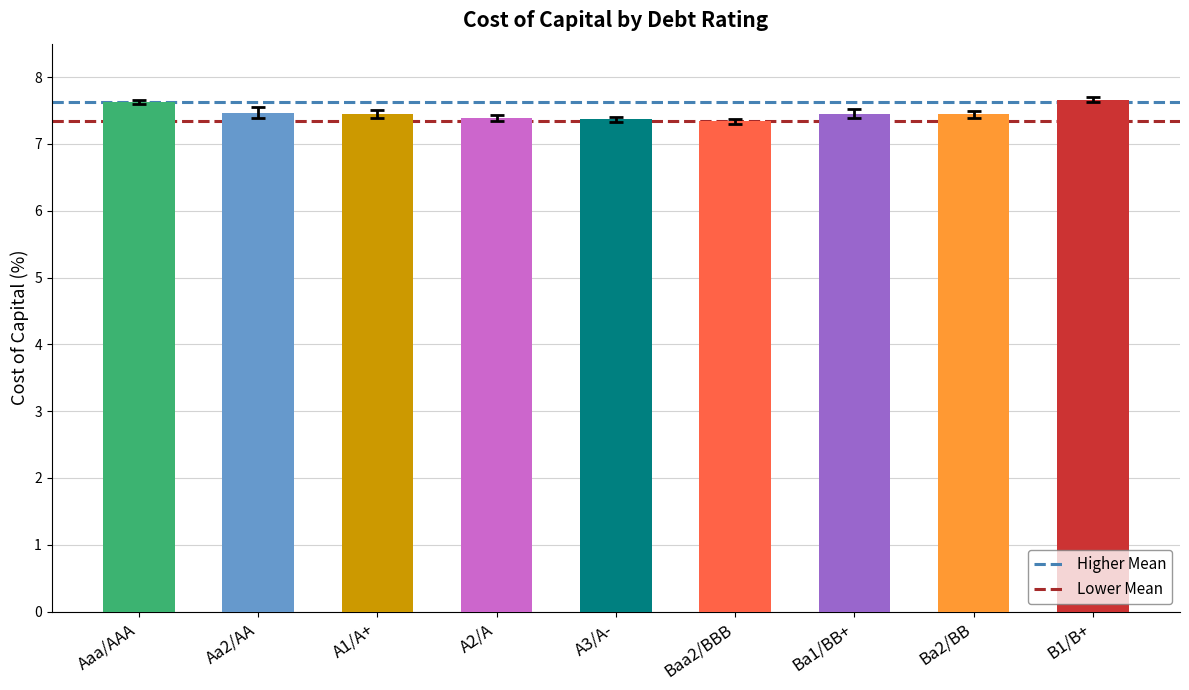

What position from the right is Aaa/AAA?

2